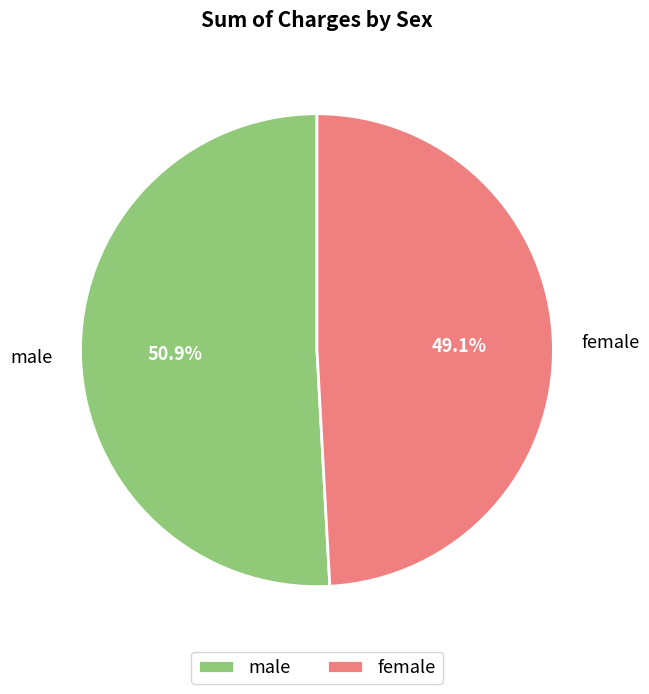

What portion of the pie excludes male?

49.1%